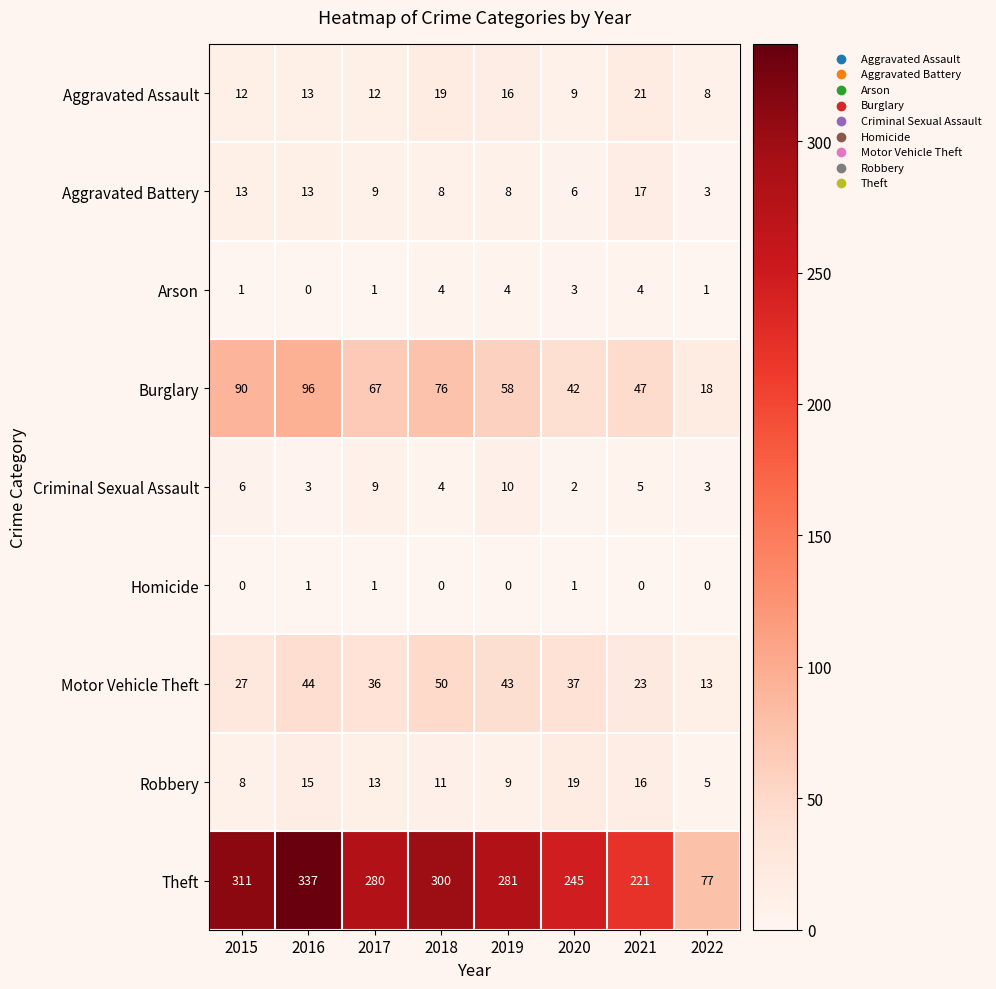

Which series has the largest total across all categories?

Theft